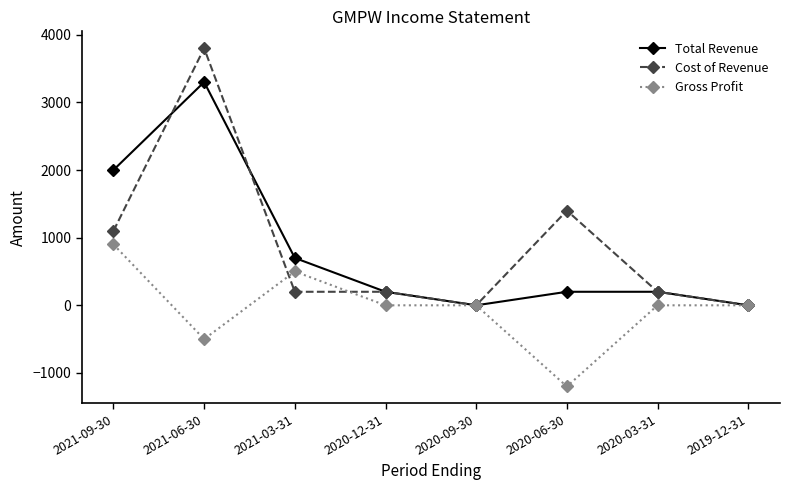

At which category does Total Revenue reach its first local peak?

2021-06-30